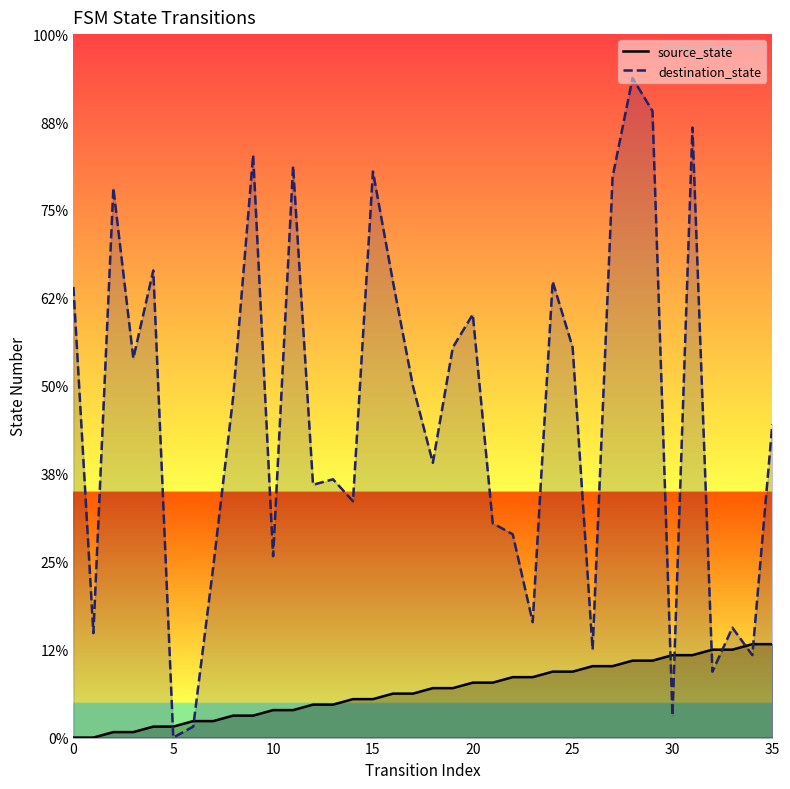

How many lines are shown in the chart?

2